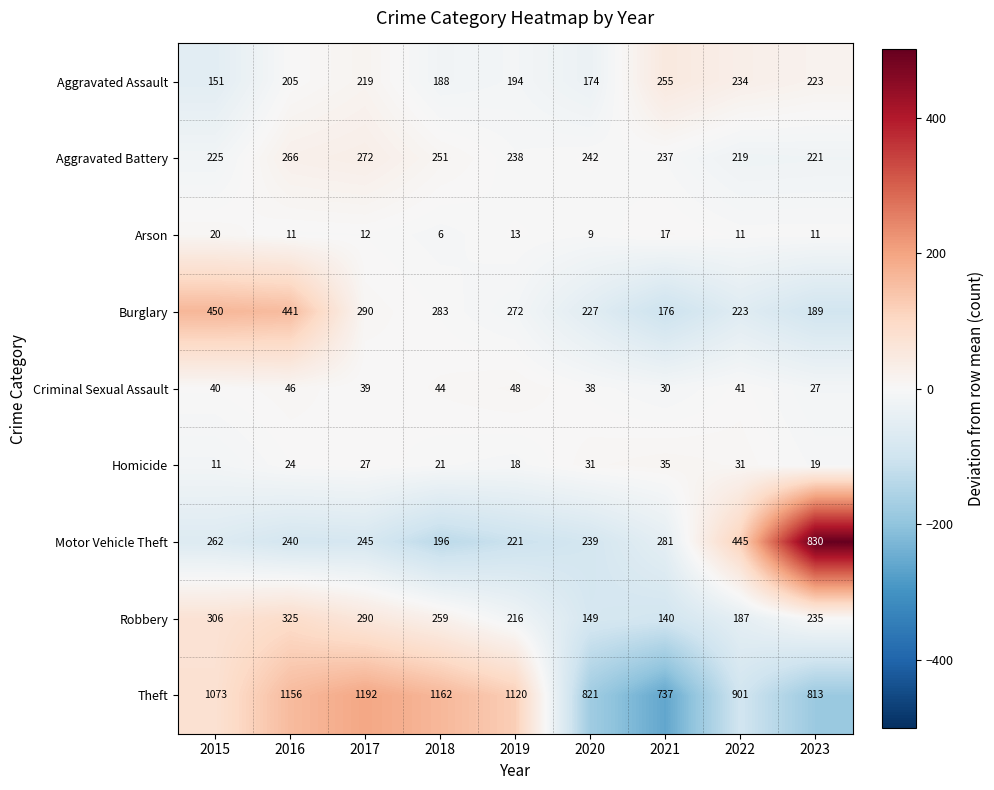

List the series in order of their peak value, lowest first.

Arson, Homicide, Criminal Sexual Assault, Aggravated Assault, Aggravated Battery, Robbery, Burglary, Motor Vehicle Theft, Theft